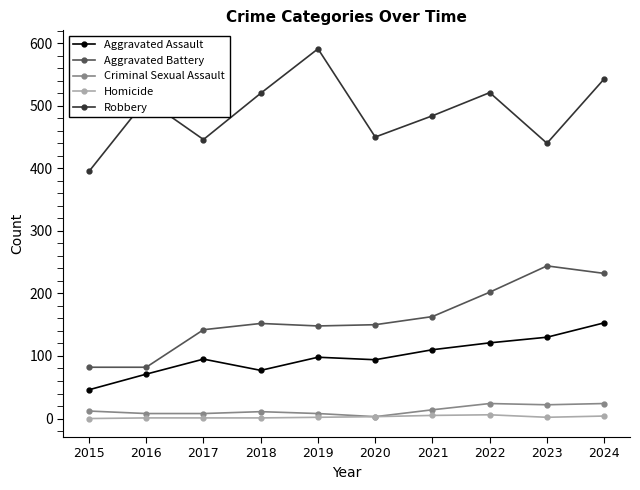

Is the value of Homicide at 2019 greater than the value of Aggravated Assault at 2019?

No